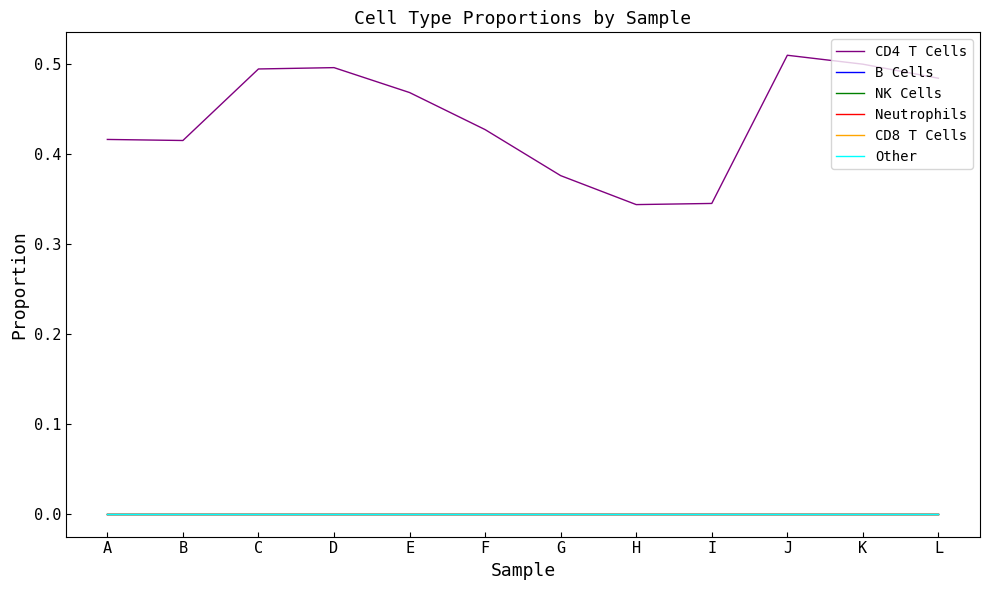

Reading left to right, extract all data points from this chart.

CD4 T Cells: 0.4	0.4	0.5	0.5	0.5	0.4	0.4	0.3	0.3	0.5	0.5	0.5
B Cells: 0.0	0.0	0.0	0.0	0.0	0.0	0.0	0.0	0.0	0.0	0.0	0.0
NK Cells: 0.0	0.0	0.0	0.0	0.0	0.0	0.0	0.0	0.0	0.0	0.0	0.0
Neutrophils: 0.0	0.0	0.0	0.0	0.0	0.0	0.0	0.0	0.0	0.0	0.0	0.0
CD8 T Cells: 0.0	0.0	0.0	0.0	0.0	0.0	0.0	0.0	0.0	0.0	0.0	0.0
Other: 0.0	0.0	0.0	0.0	0.0	0.0	0.0	0.0	0.0	0.0	0.0	0.0